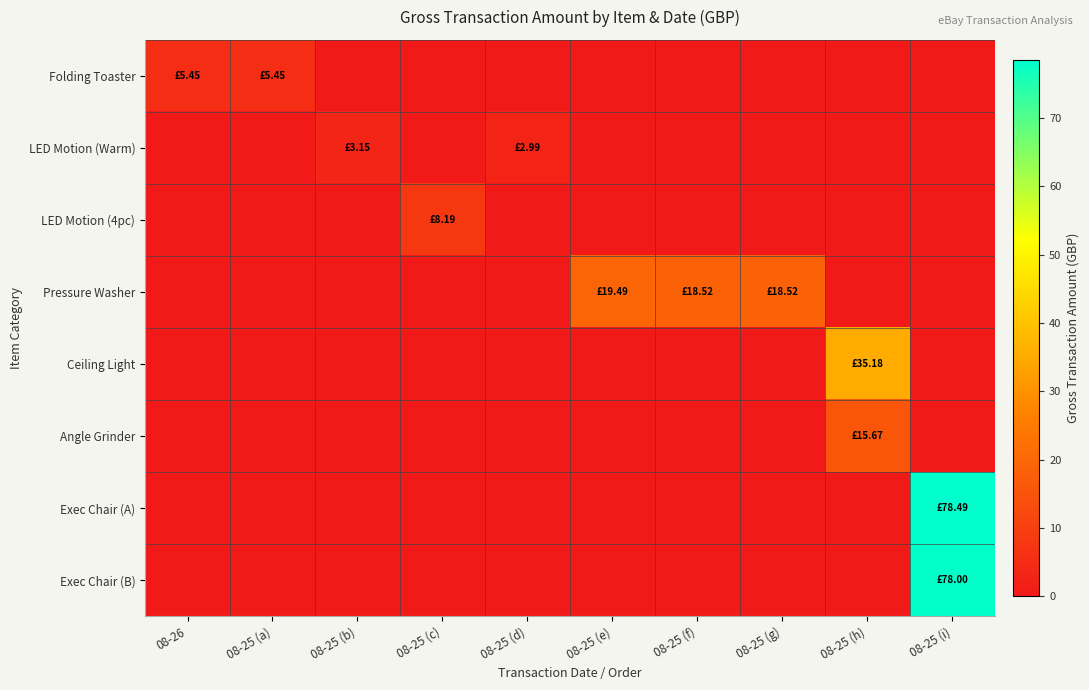

How many categories are shown in the chart?

10